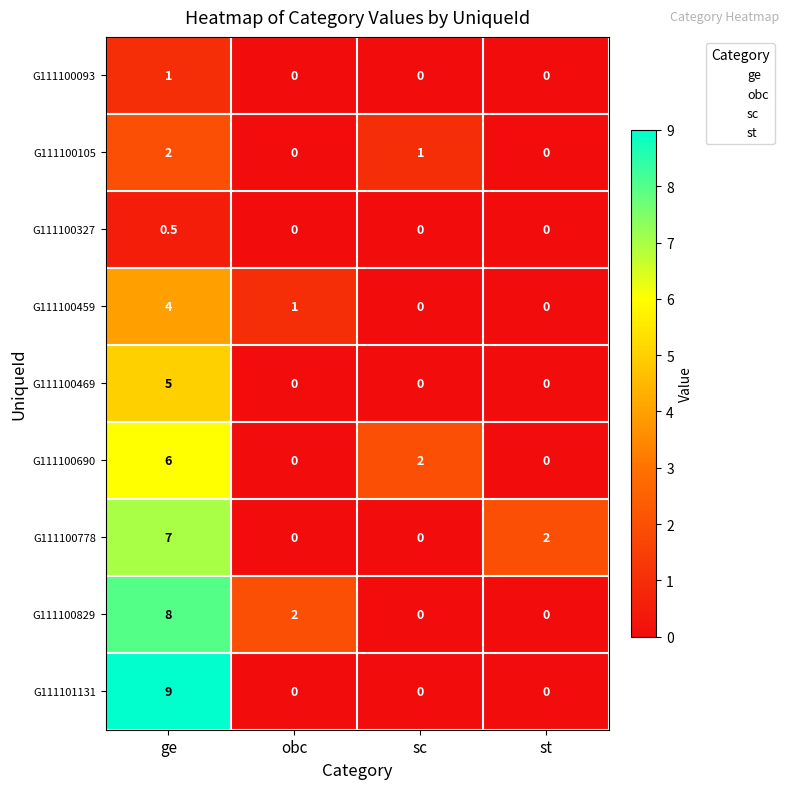

What is the difference between the maximum and minimum values in the G111100105 series?

2.0